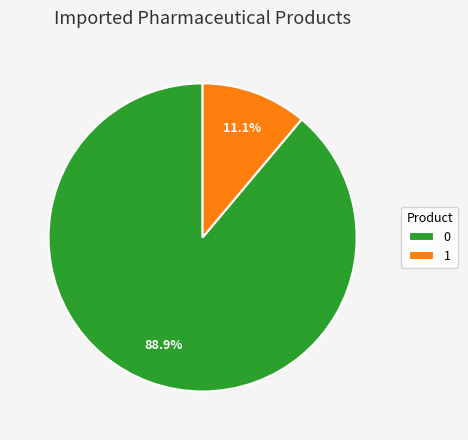

Which category has the smallest portion of the pie?

1